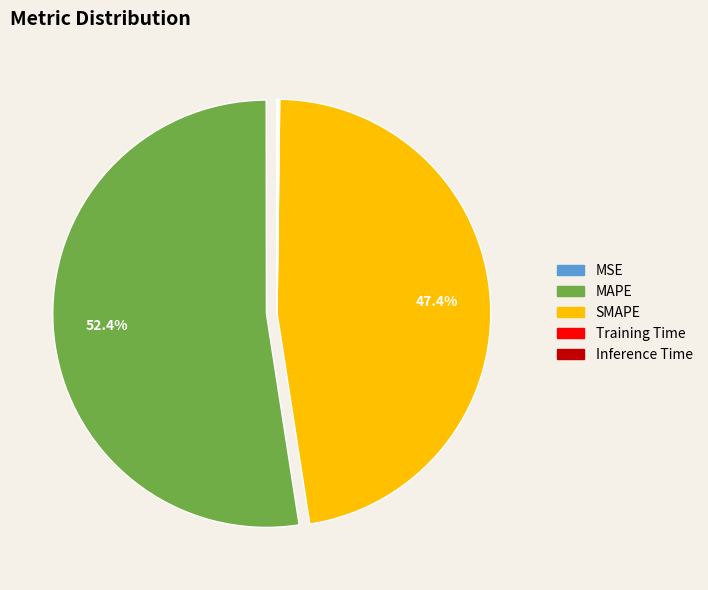

What percentage is NOT represented by MAPE?

47.6%